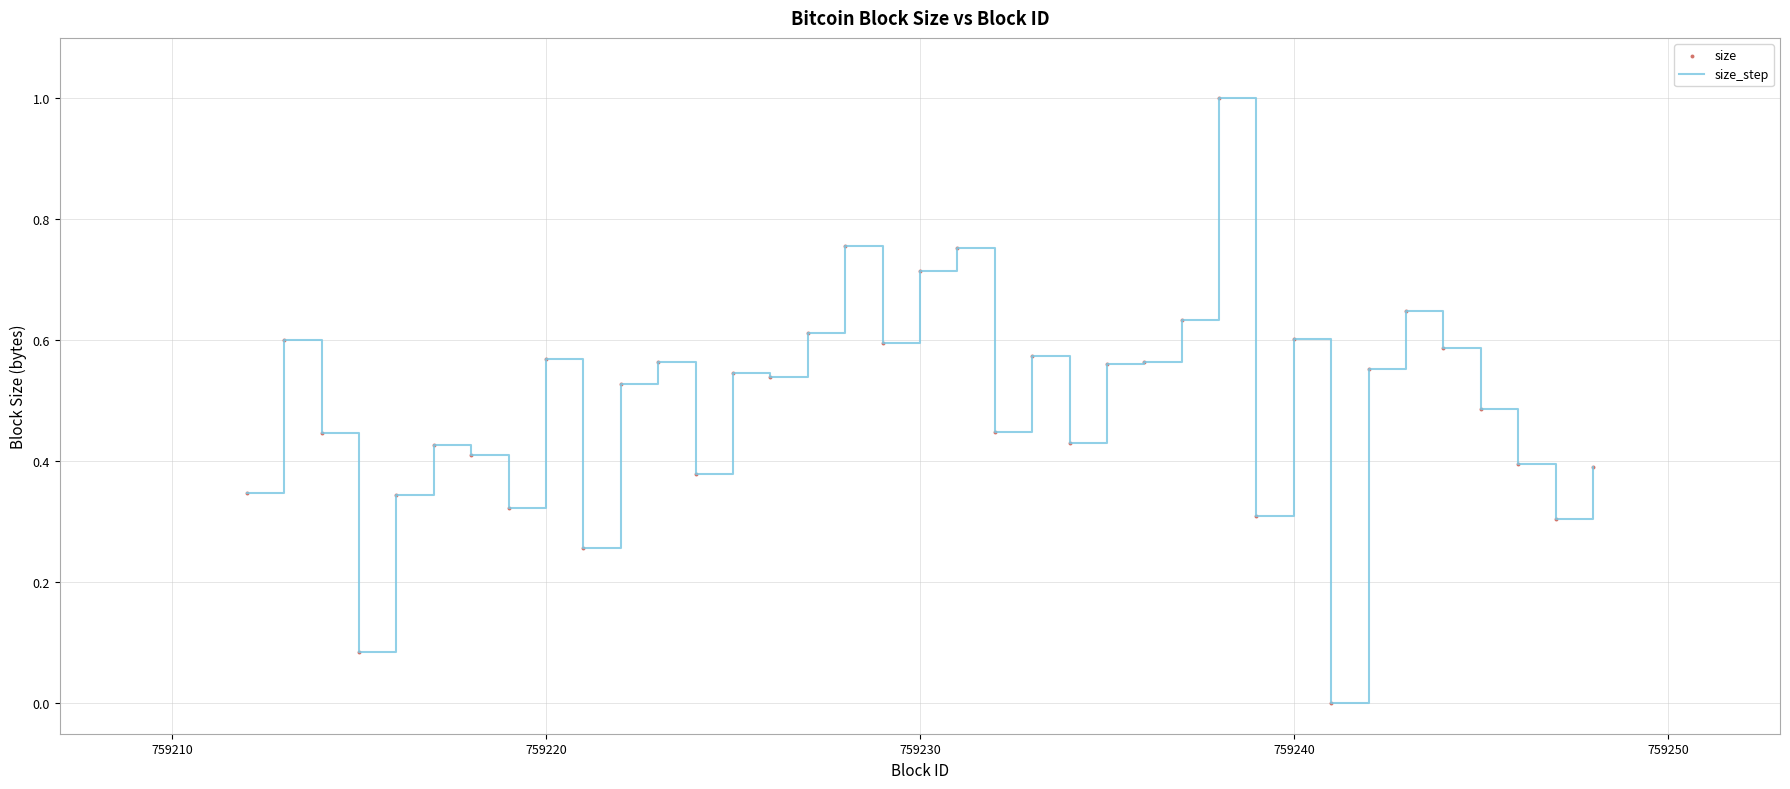

What is the maximum value shown in the chart?

1.0